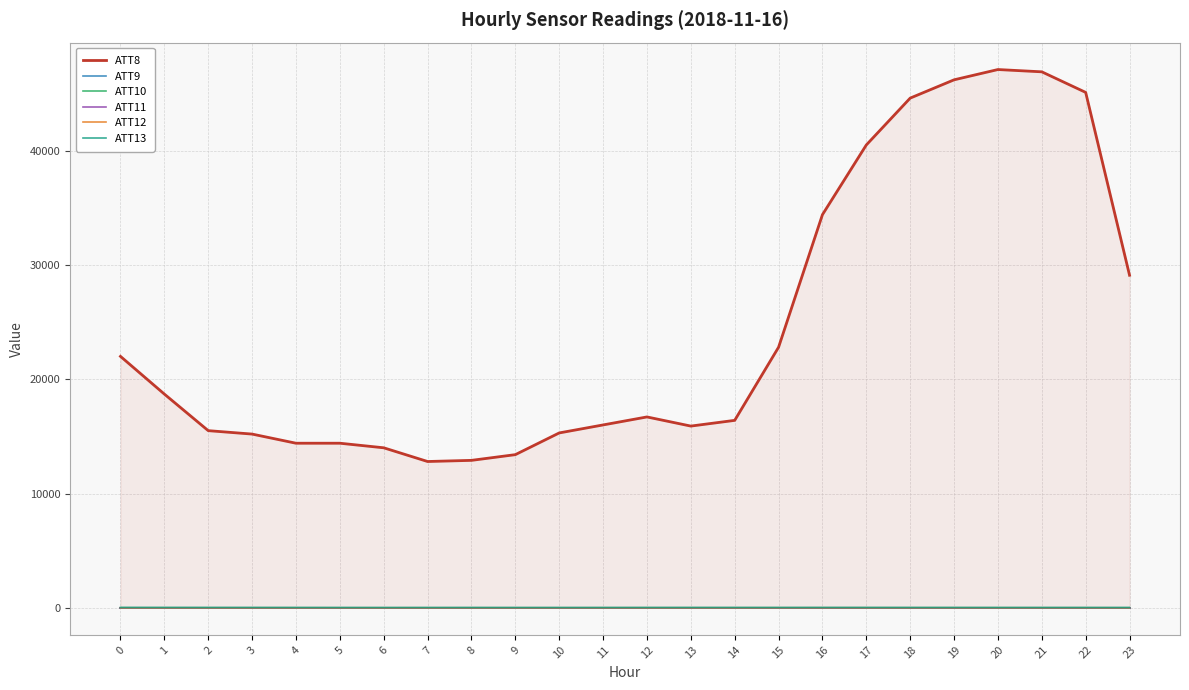

Reading left to right, what are all the values shown in this chart?

ATT8: 0=22000.0	1=18700.0	2=15500.0	3=15200.0	4=14400.0	5=14400.0	6=14000.0	7=12800.0	8=12900.0	9=13400.0	10=15300.0	11=16000.0	12=16700.0	13=15900.0	14=16400.0	15=22800.0	16=34400.0	17=40500.0	18=44600.0	19=46200.0	20=47100.0	21=46900.0	22=45100.0	23=29100.0
ATT9: 0=-10.0	1=-10.0	2=-10.0	3=-10.0	4=-10.0	5=-10.0	6=-10.0	7=-10.0	8=-10.0	9=-10.0	10=-10.0	11=-10.0	12=-10.0	13=-10.0	14=-10.0	15=-10.0	16=-10.0	17=-10.0	18=-10.0	19=-10.0	20=-10.0	21=-10.0	22=-10.0	23=-10.0
ATT10: 0=-10.0	1=-10.0	2=-10.0	3=-10.0	4=-10.0	5=-10.0	6=-10.0	7=-10.0	8=-10.0	9=-10.0	10=-10.0	11=-10.0	12=-10.0	13=-10.0	14=-10.0	15=-10.0	16=-10.0	17=-10.0	18=-10.0	19=-10.0	20=-10.0	21=-10.0	22=-10.0	23=-10.0
ATT11: 0=-10.0	1=-10.0	2=-10.0	3=-10.0	4=-10.0	5=-10.0	6=-10.0	7=-10.0	8=-10.0	9=-10.0	10=-10.0	11=-10.0	12=-10.0	13=-10.0	14=-10.0	15=-10.0	16=-10.0	17=-10.0	18=-10.0	19=-10.0	20=-10.0	21=-10.0	22=-10.0	23=-10.0
ATT12: 0=1.3	1=1.2	2=1.2	3=1.5	4=1.9	5=1.6	6=1.0	7=1.4	8=1.5	9=1.4	10=1.9	11=2.1	12=2.0	13=2.0	14=2.5	15=3.9	16=5.0	17=4.5	18=3.8	19=4.0	20=3.8	21=3.1	22=3.1	23=0.5
ATT13: 0=34.4	1=33.1	2=31.7	3=30.8	4=29.3	5=27.2	6=26.1	7=27.3	8=28.0	9=26.8	10=26.4	11=27.7	12=29.9	13=30.8	14=30.3	15=29.5	16=31.1	17=30.7	18=30.2	19=30.2	20=28.4	21=28.5	22=28.5	23=28.2